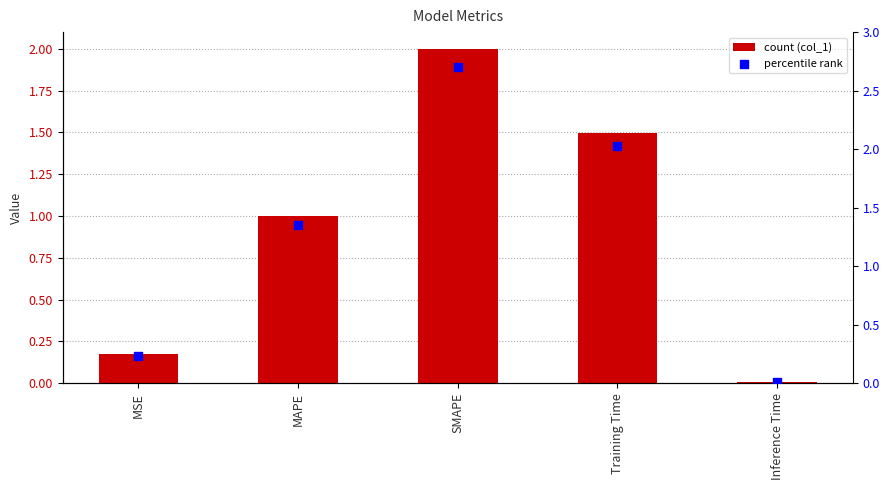

What is the total value across all series at MAPE?

2.4